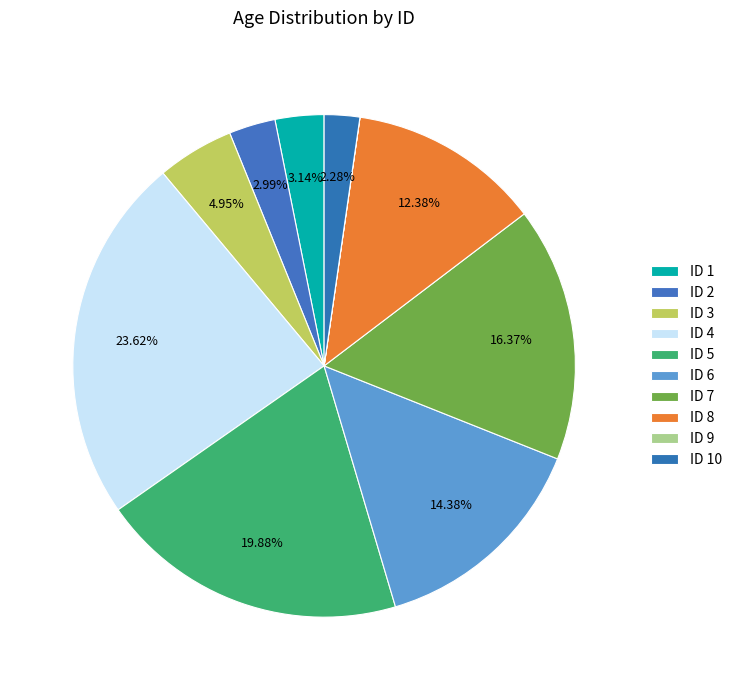

Does any single category account for the majority?

No